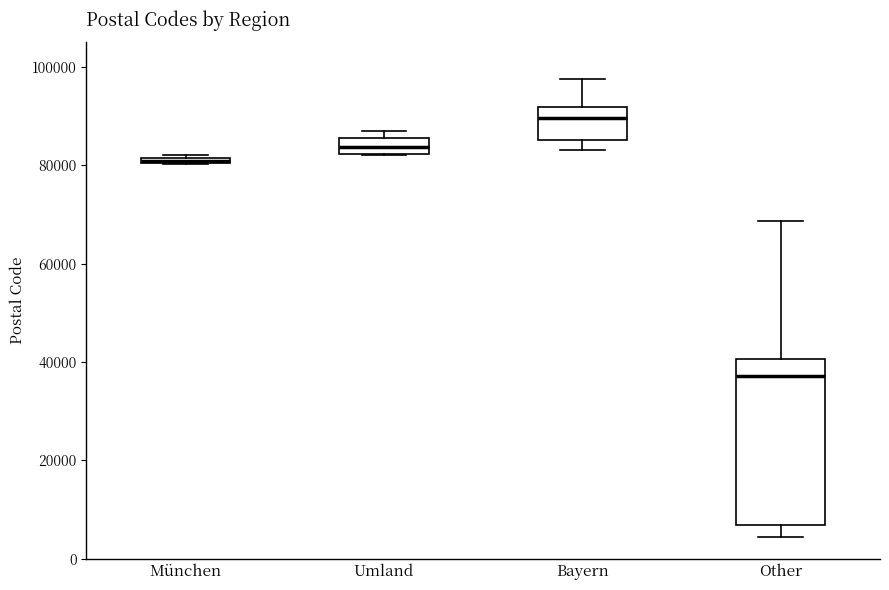

Comparing the boxes themselves (not the whiskers), which one is the tallest?

Other